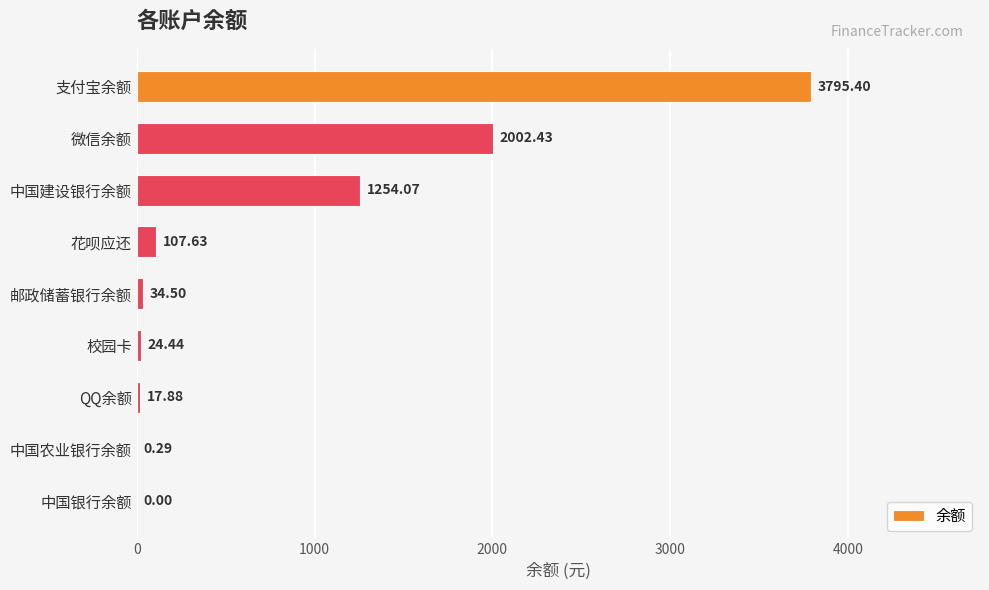

Approximately how many times larger is the value at 邮政储蓄银行余额 compared to 校园卡?

1.4